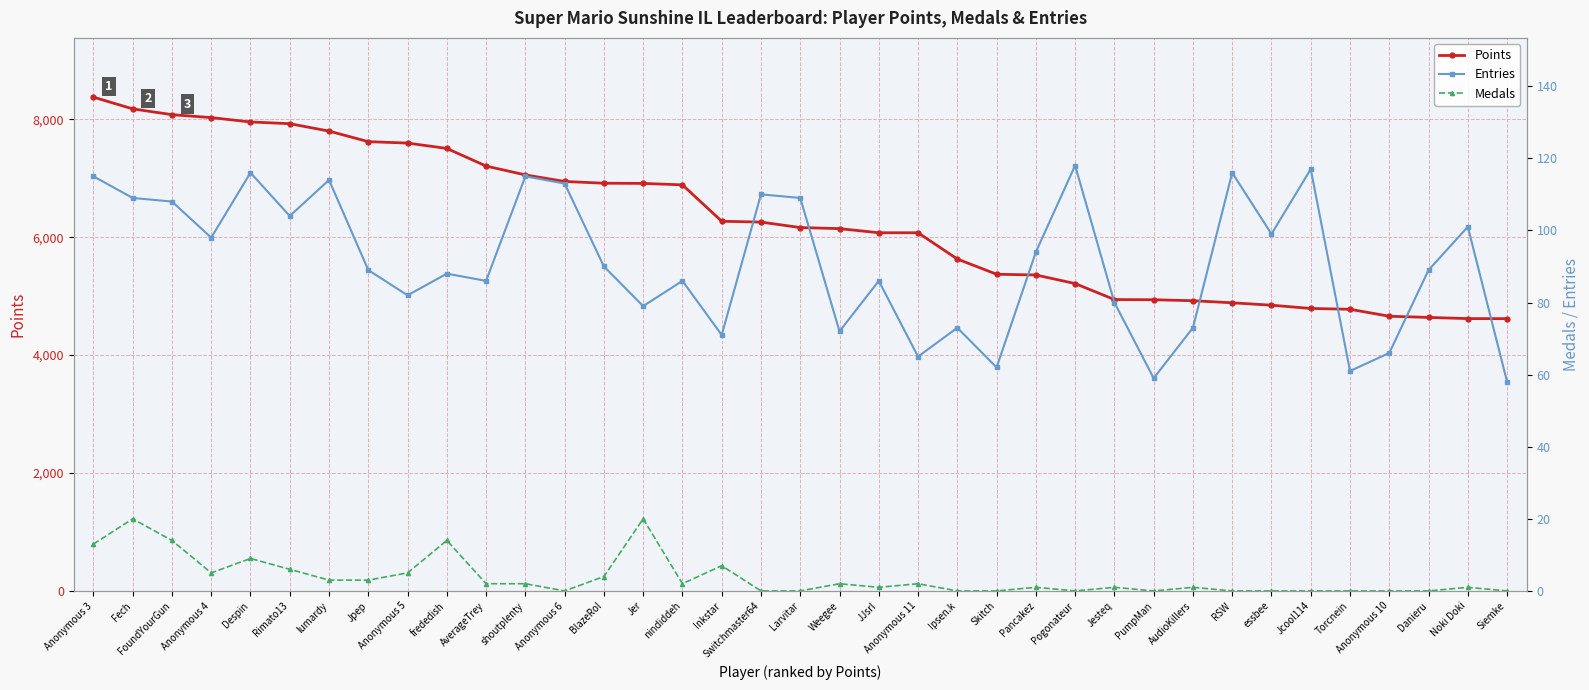

What is the approximate value of Entries at Anonymous 4?

98